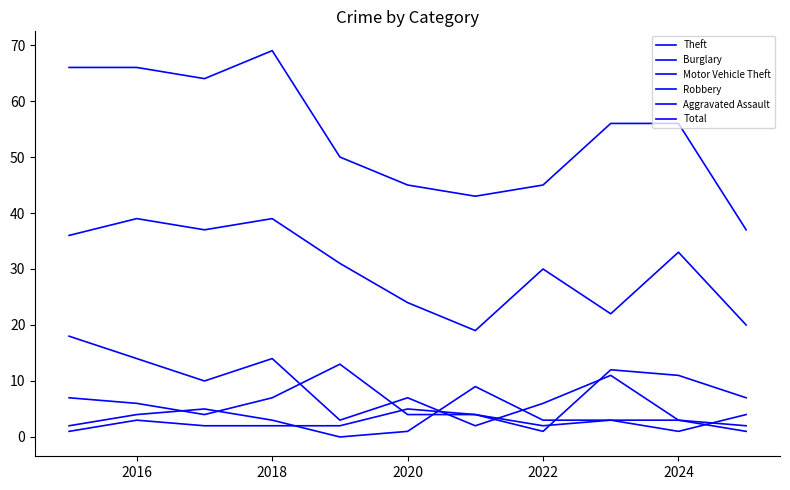

Does the chart display data point markers on the line(s)?

No